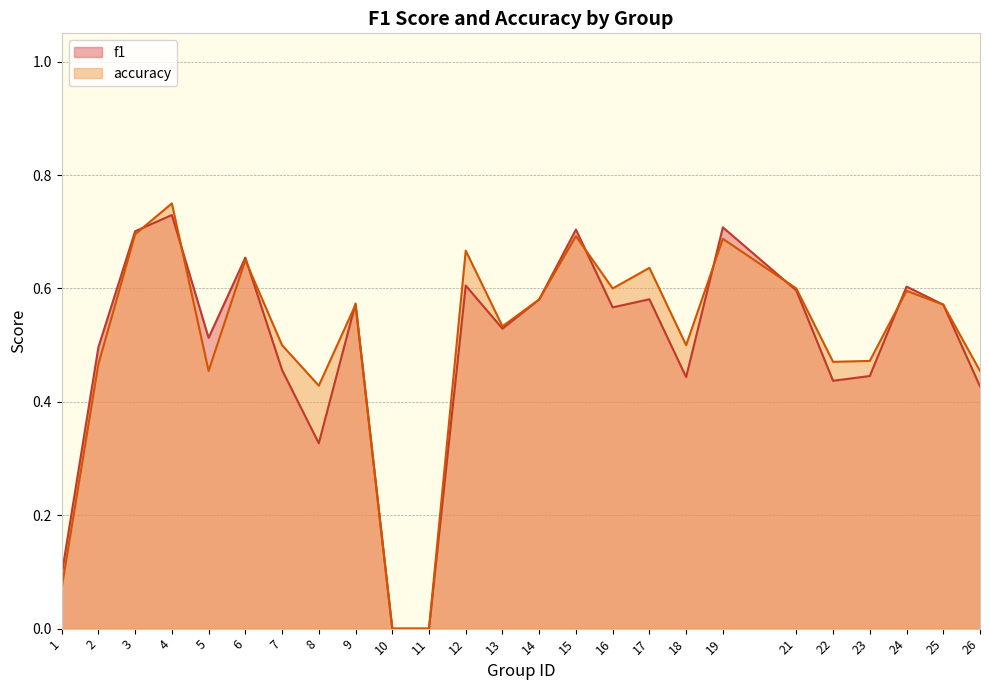

Does the chart have visible grid lines?

Yes